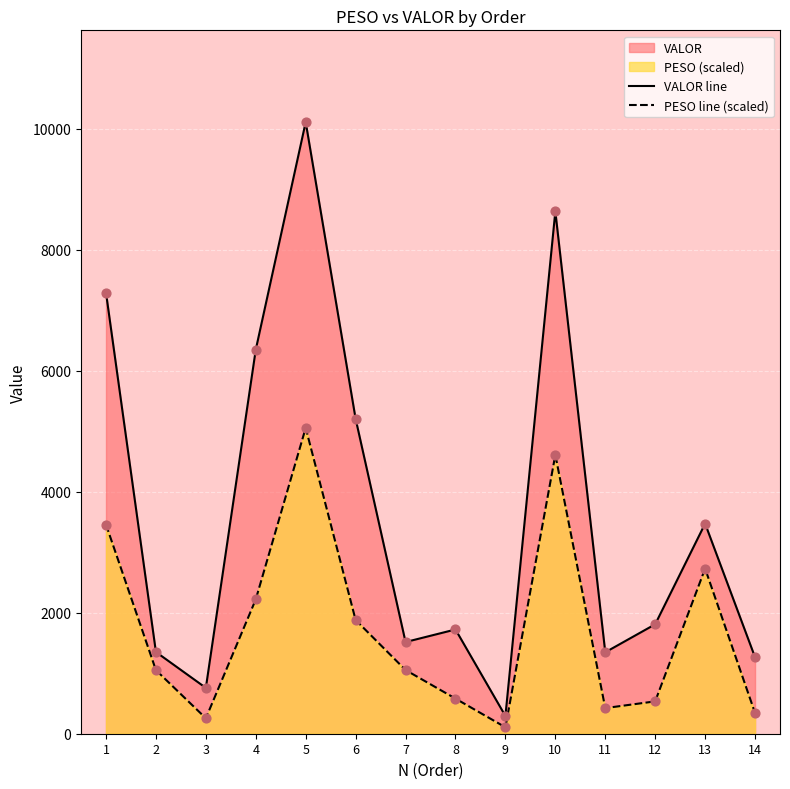

Which series reaches the minimum Y coordinate?

PESO line (scaled)